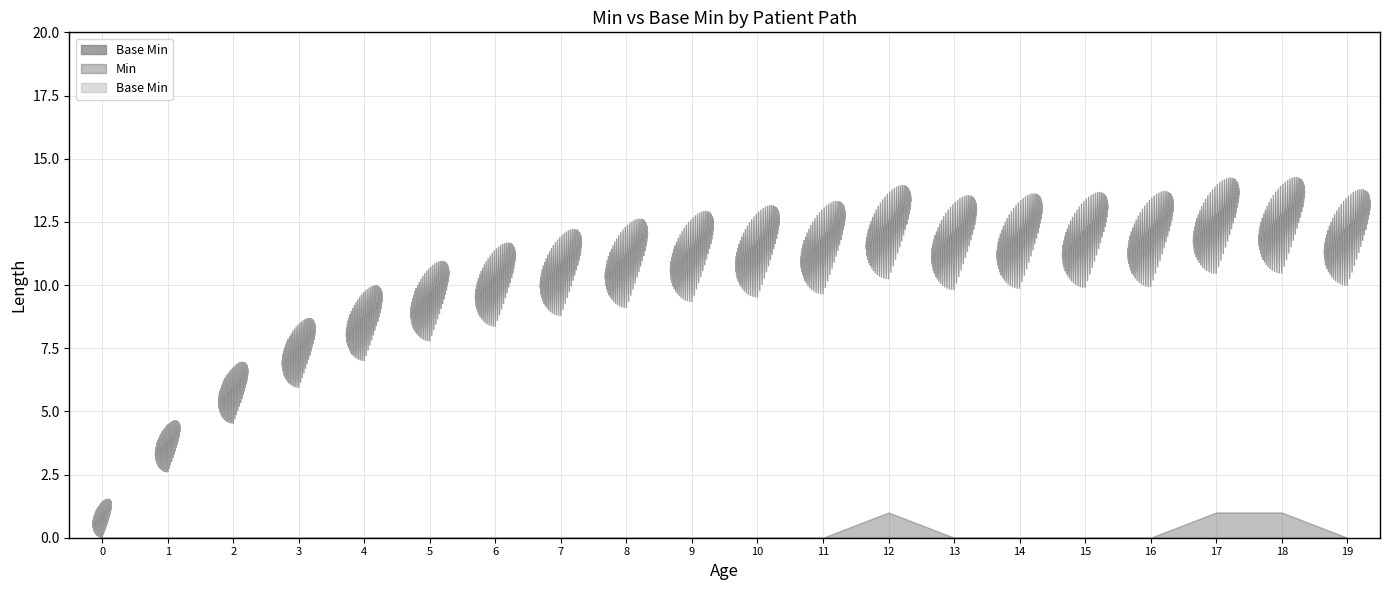

True or false: Min and Base Min cross at least once.

False